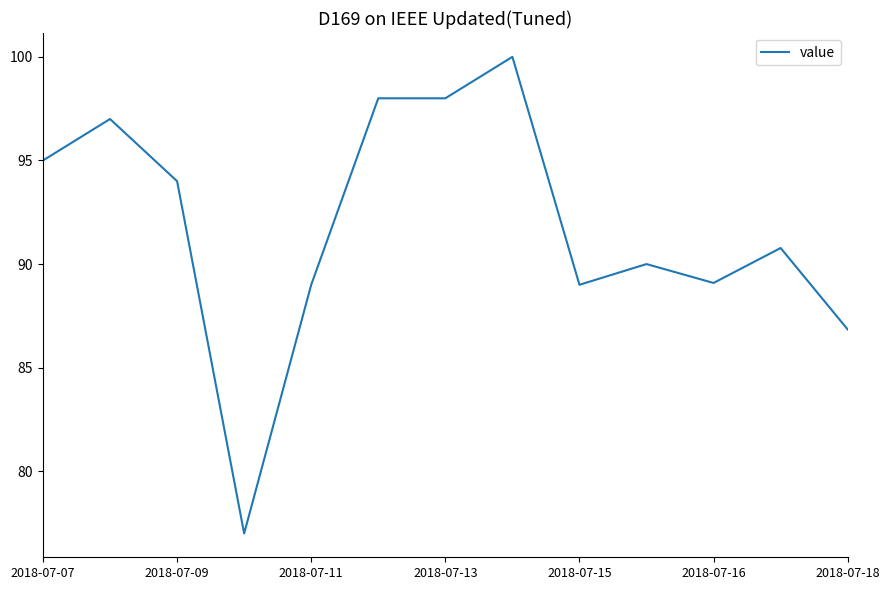

What is the difference between the maximum and minimum values?

23.0